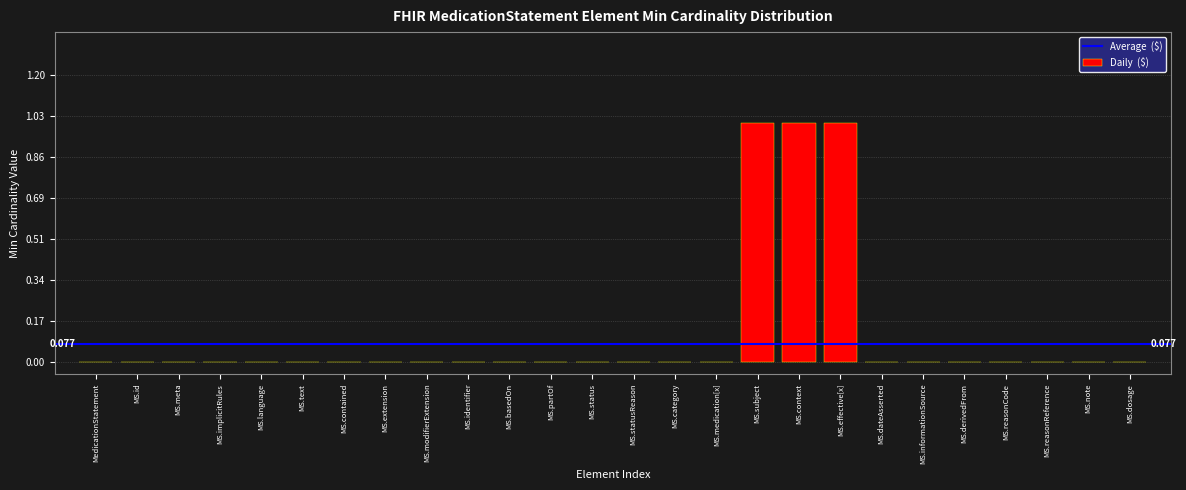

Between MS.identifier and MS.context, which is larger?

MS.context